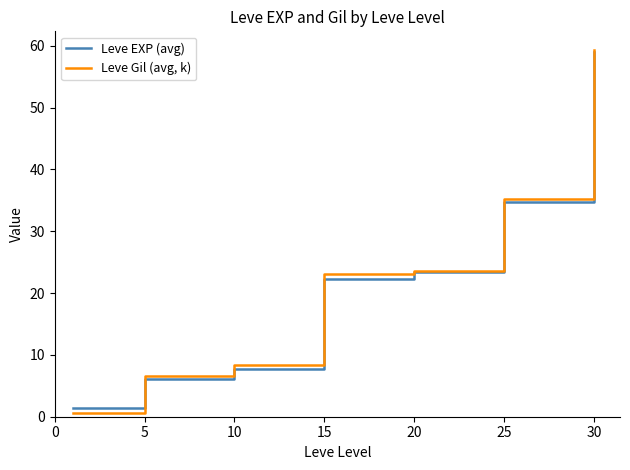

List the series in order of their overall mean, highest first.

Leve Gil (avg, k), Leve EXP (avg)